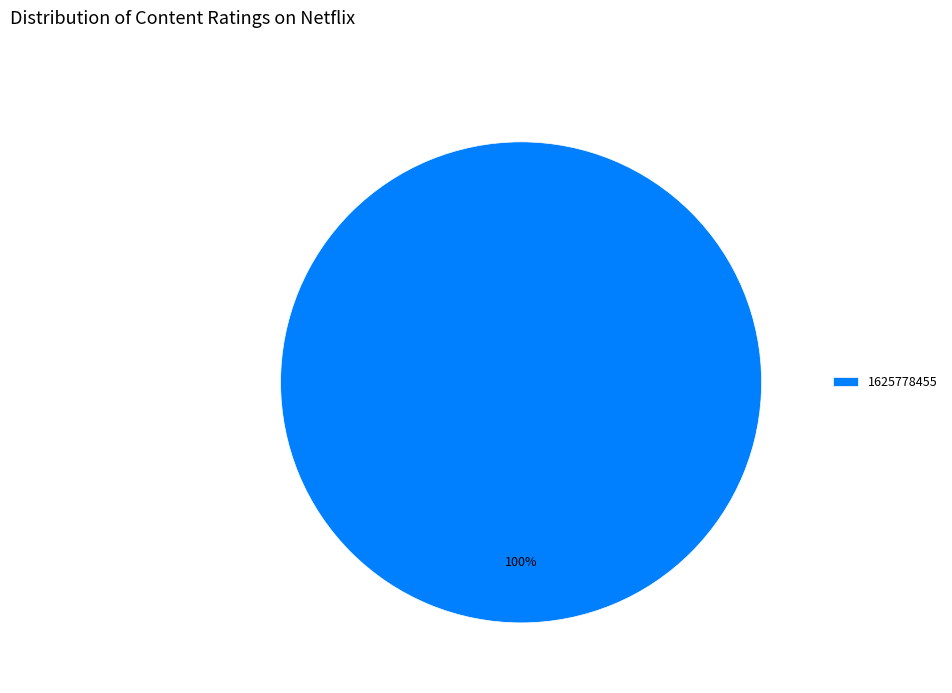

Is it true that 1625778455 is 100% of the pie?

True